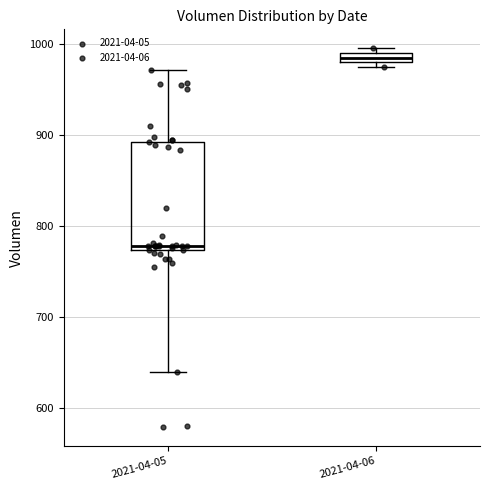

Which box has the lowest median line?

2021-04-05